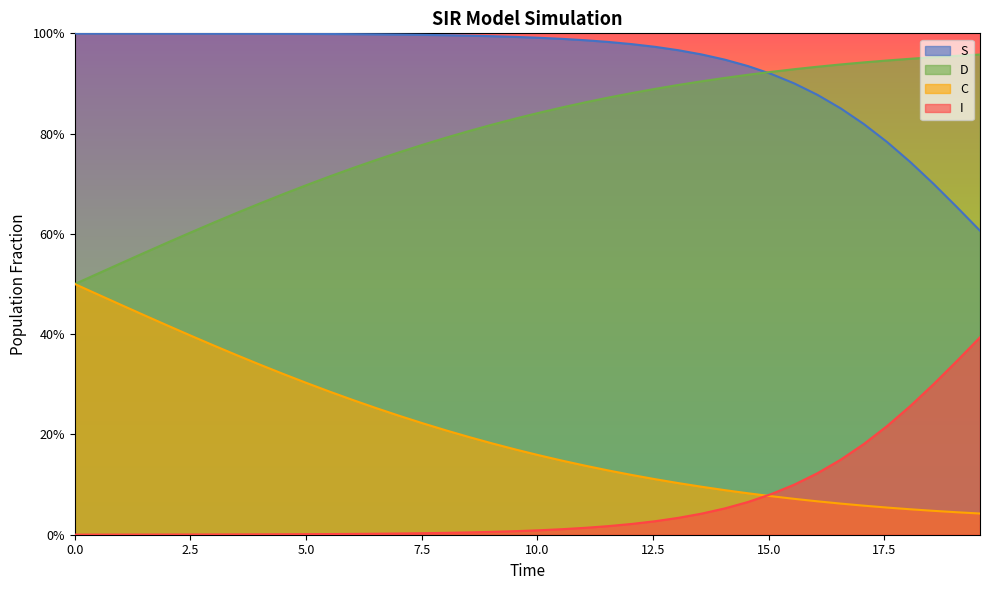

The S series shows 1.3 at 7.5. True or false?

False